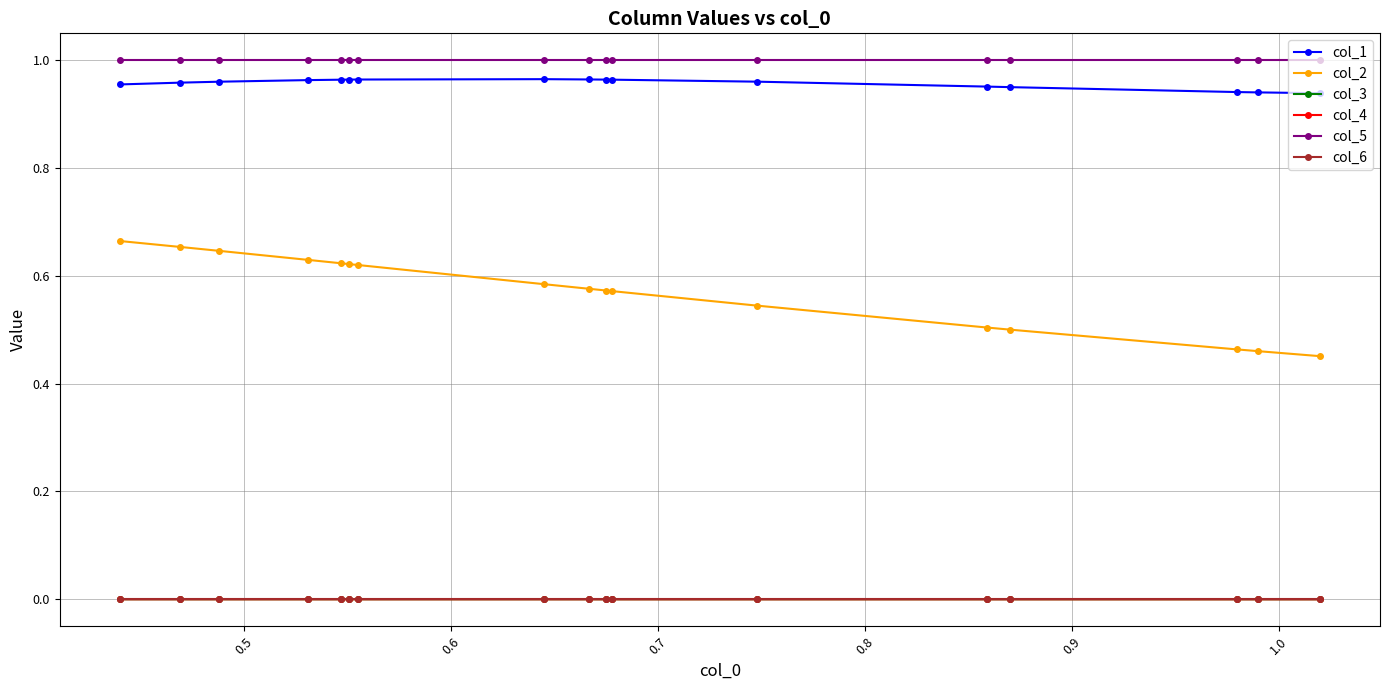

True or false: col_2 and col_3 intersect in this chart.

False